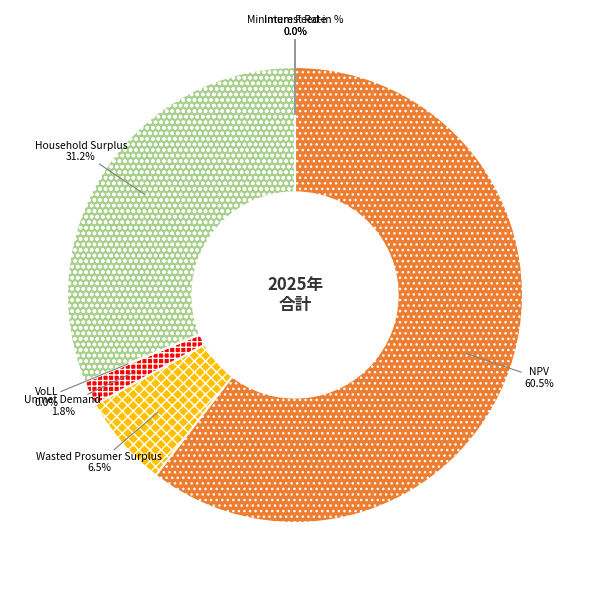

Between Unmet Demand and Household Surplus, which is larger?

Household Surplus